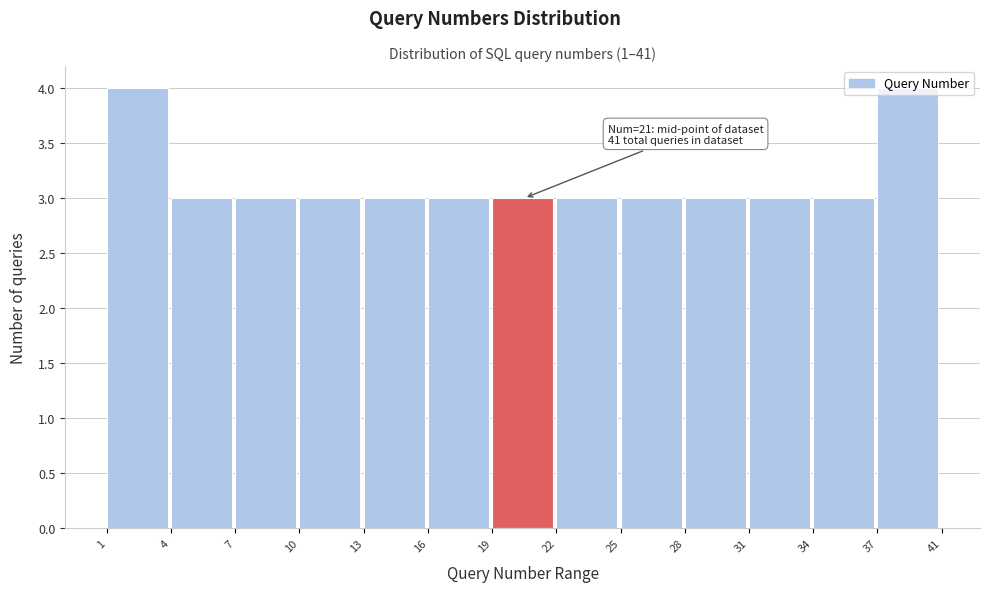

What is the greatest value displayed?

4